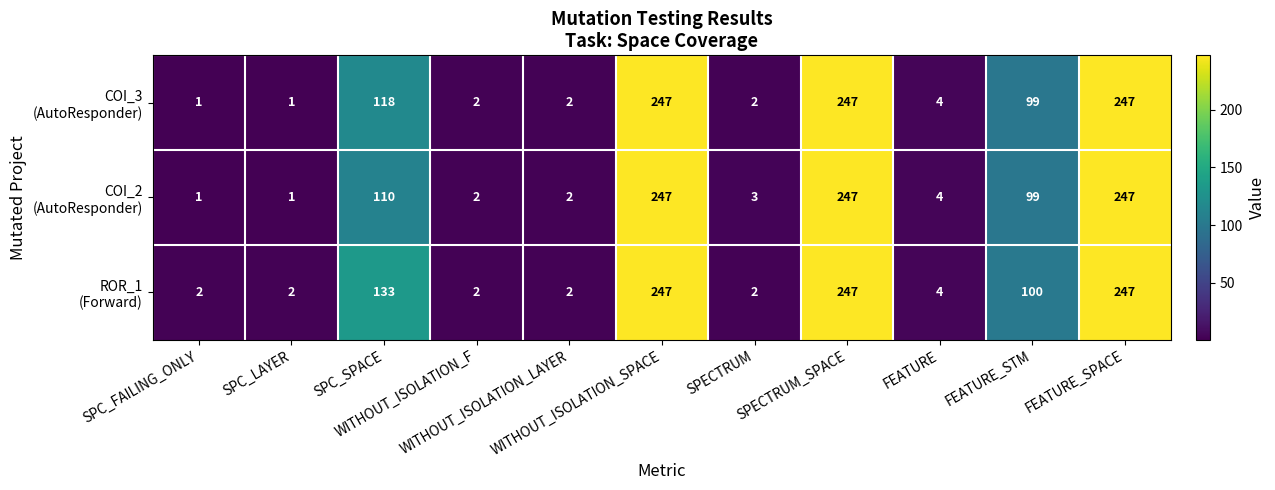

At how many categories does at least one series exceed 218?

3